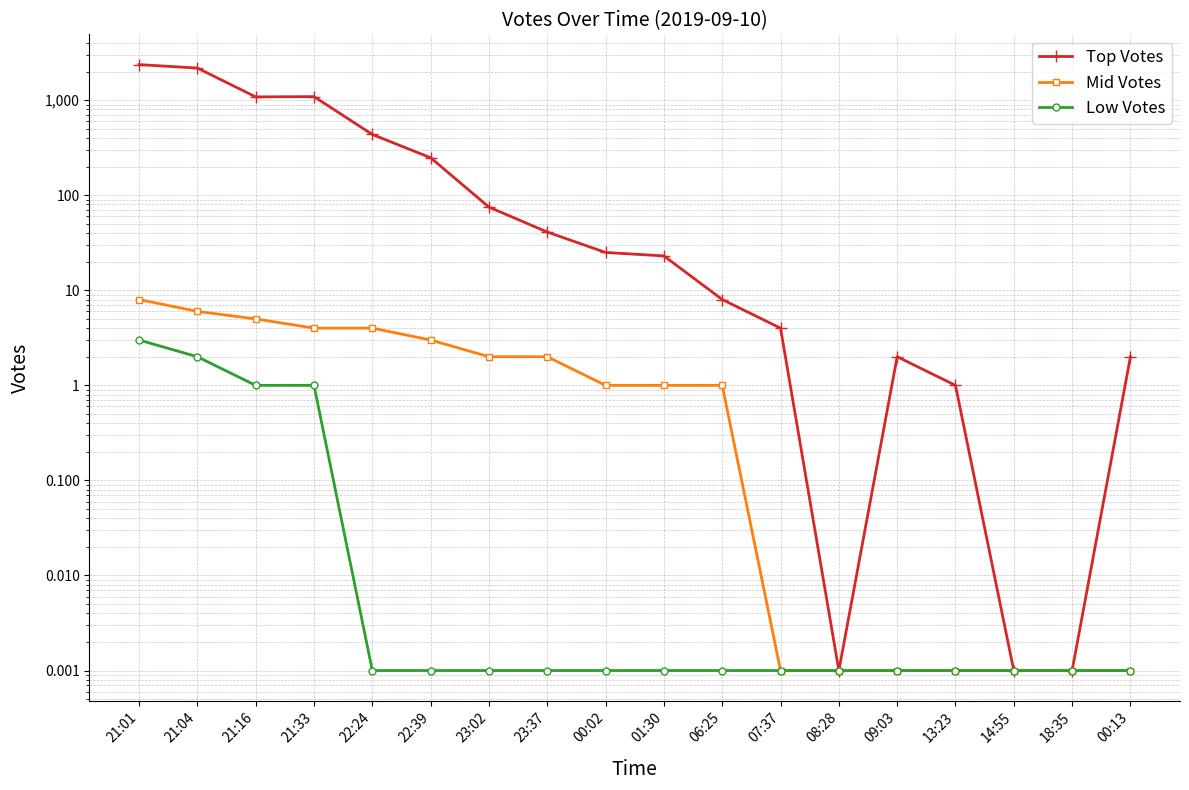

What is the value of the Low Votes point at the 4th from the left?

1.0